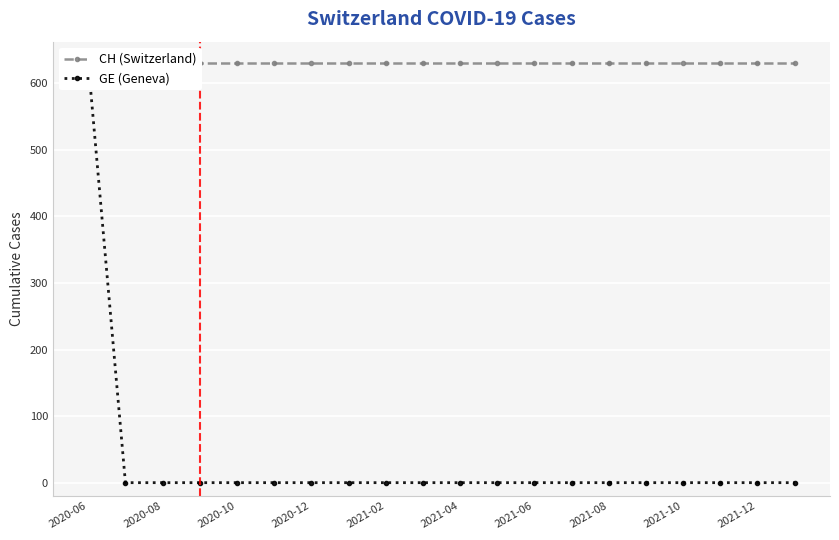

What is the average value of the GE (Geneva) series?

32